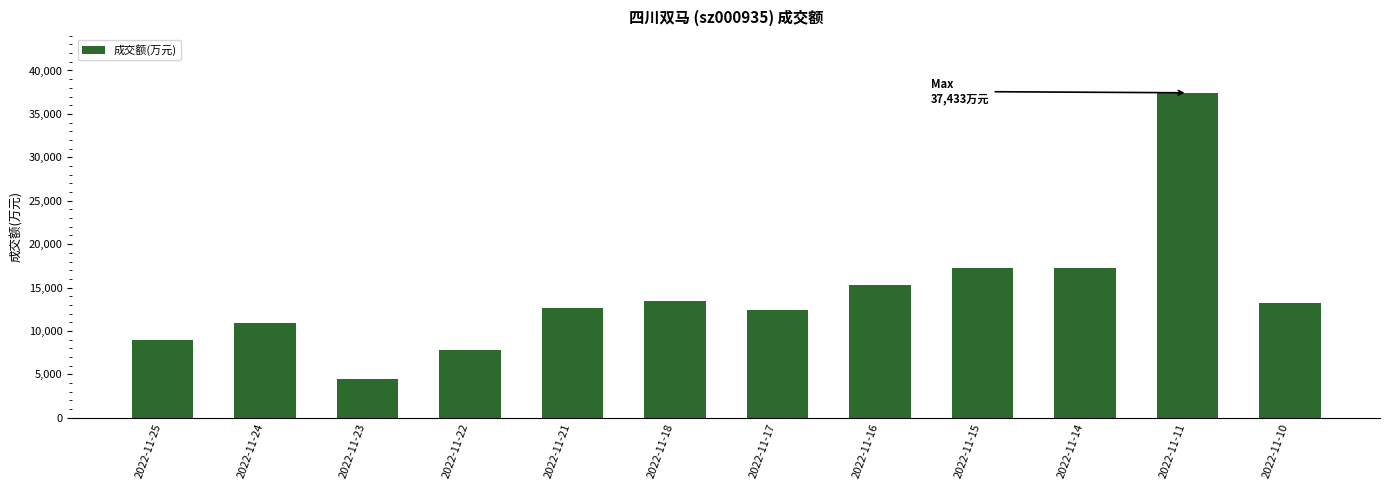

What is the change in value from 2022-11-16 to 2022-11-10?

-2030